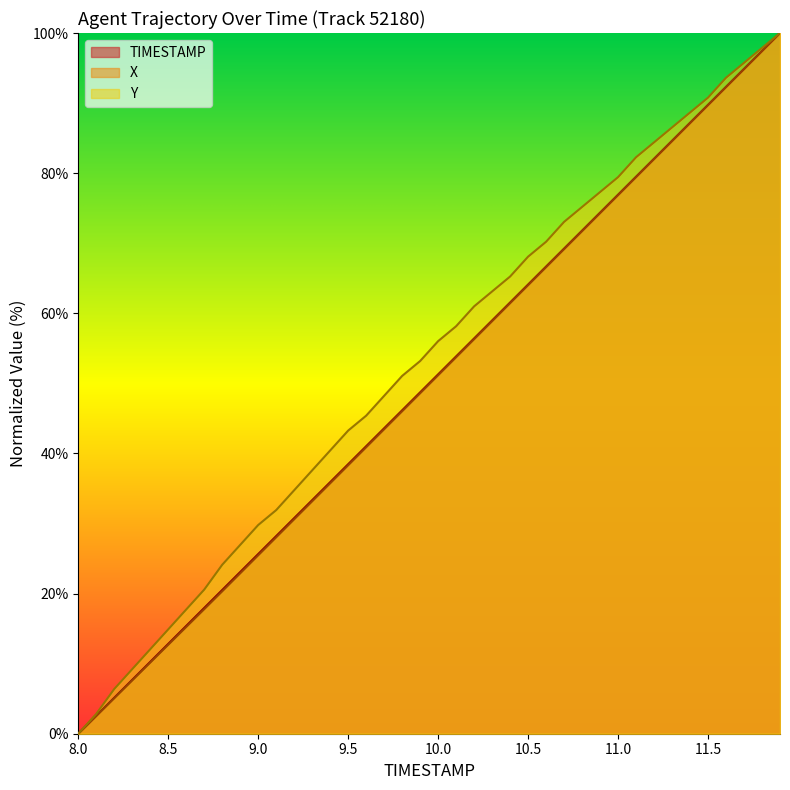

True or false: TIMESTAMP has more than 1 interior local peaks.

False